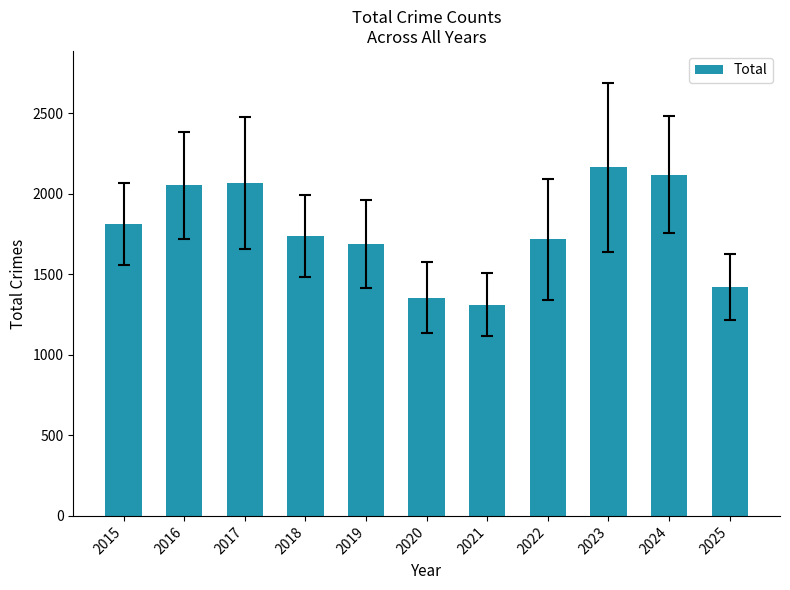

Which label corresponds to the smallest value in the chart?

2021